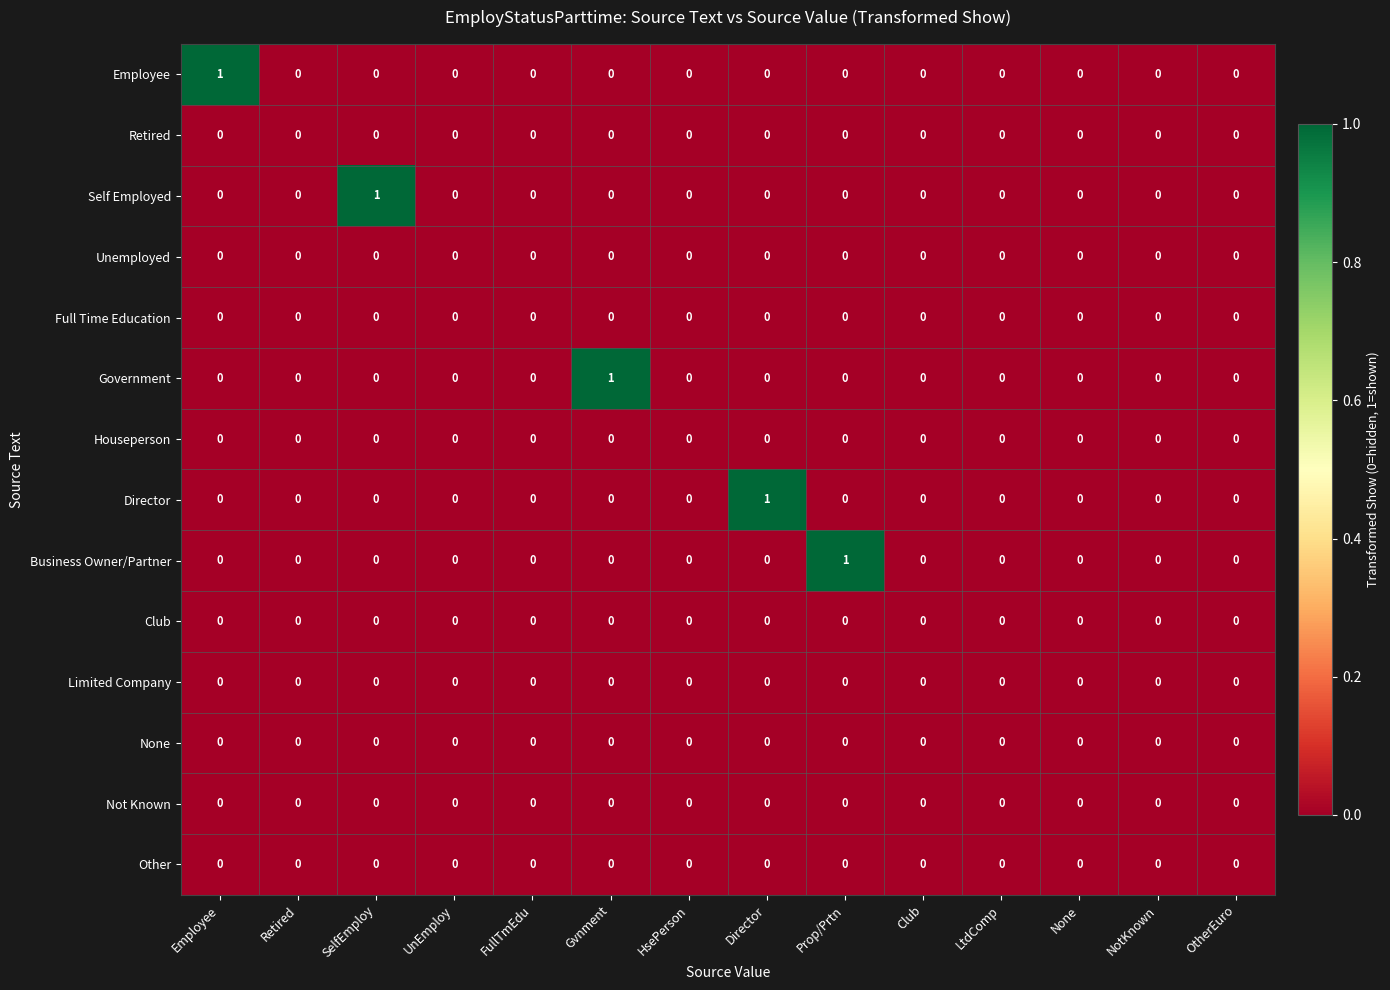

Count the Self Employed values in the range 0 to 1.

14